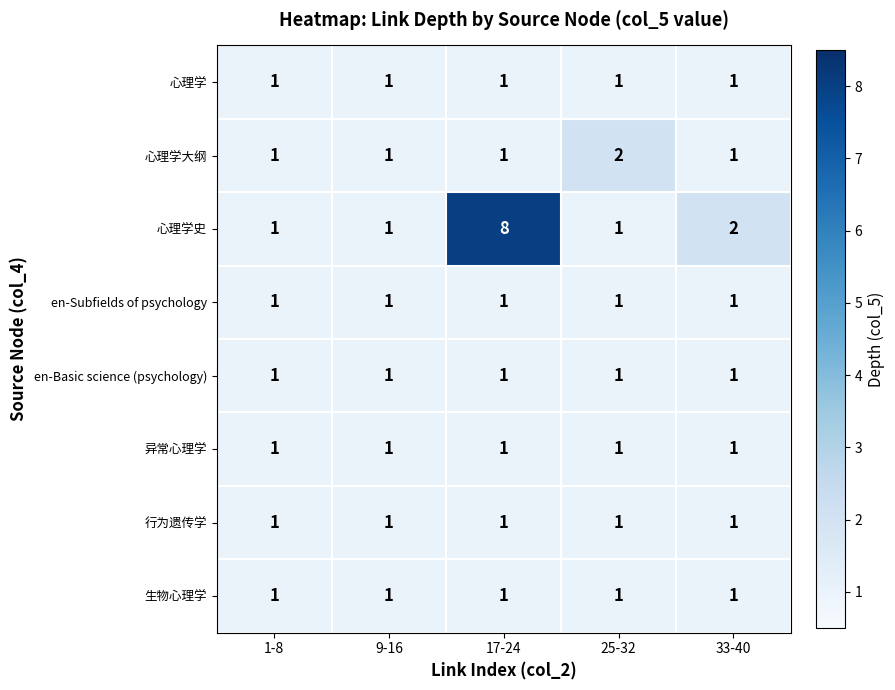

What is the total value across all series at 1-8?

8